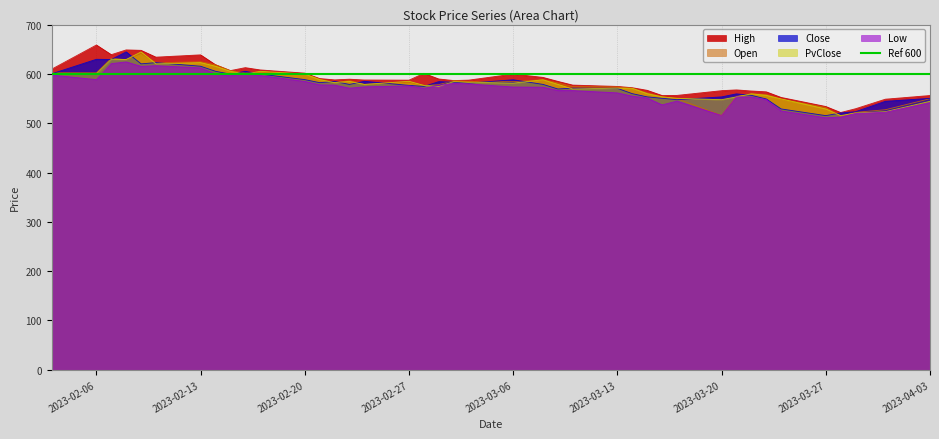

Between 2023-02-13 and 2023-03-03, which is larger?

2023-02-13